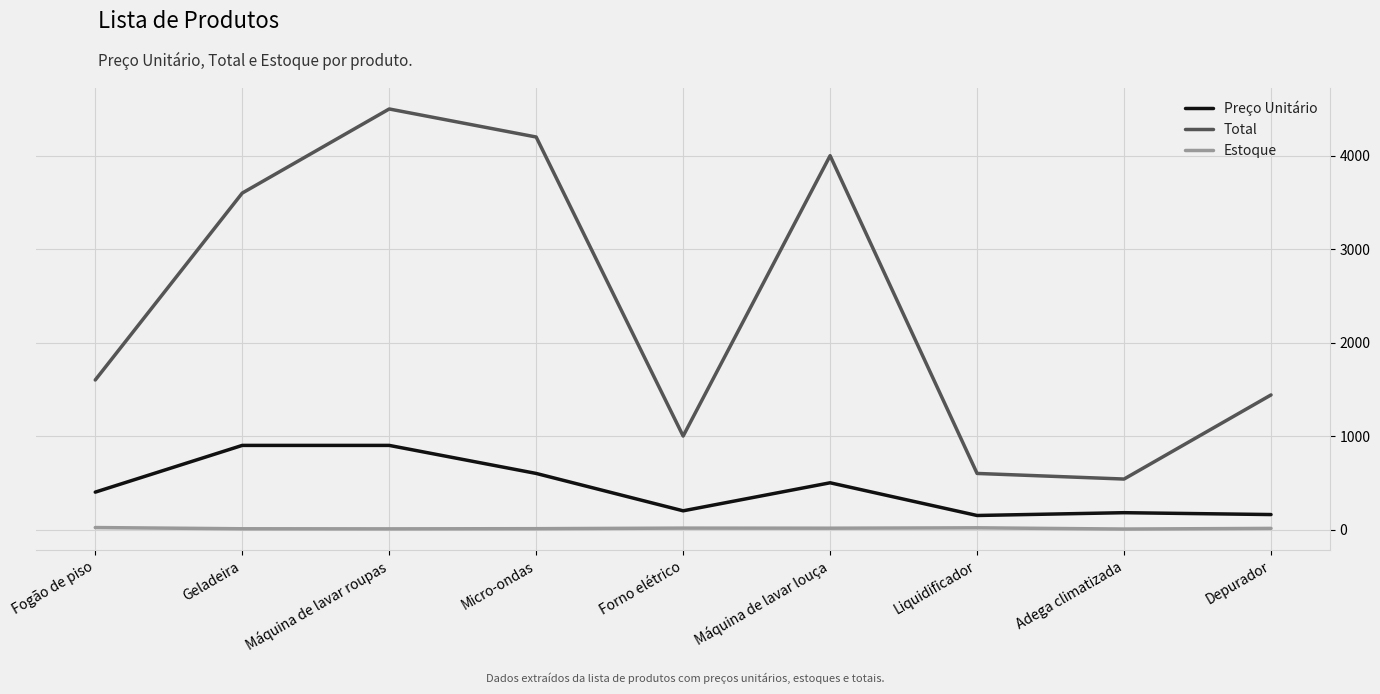

List the series in order of their peak value, highest first.

Total, Preço Unitário, Estoque